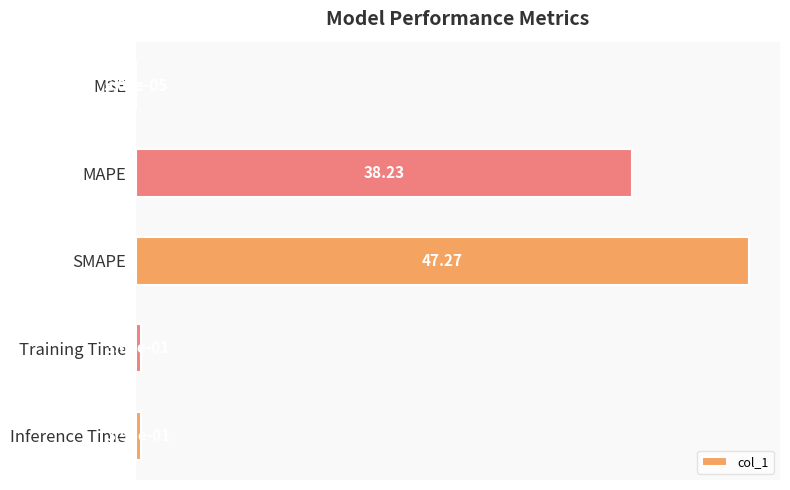

Where is the data nearest to the value 23?

MAPE